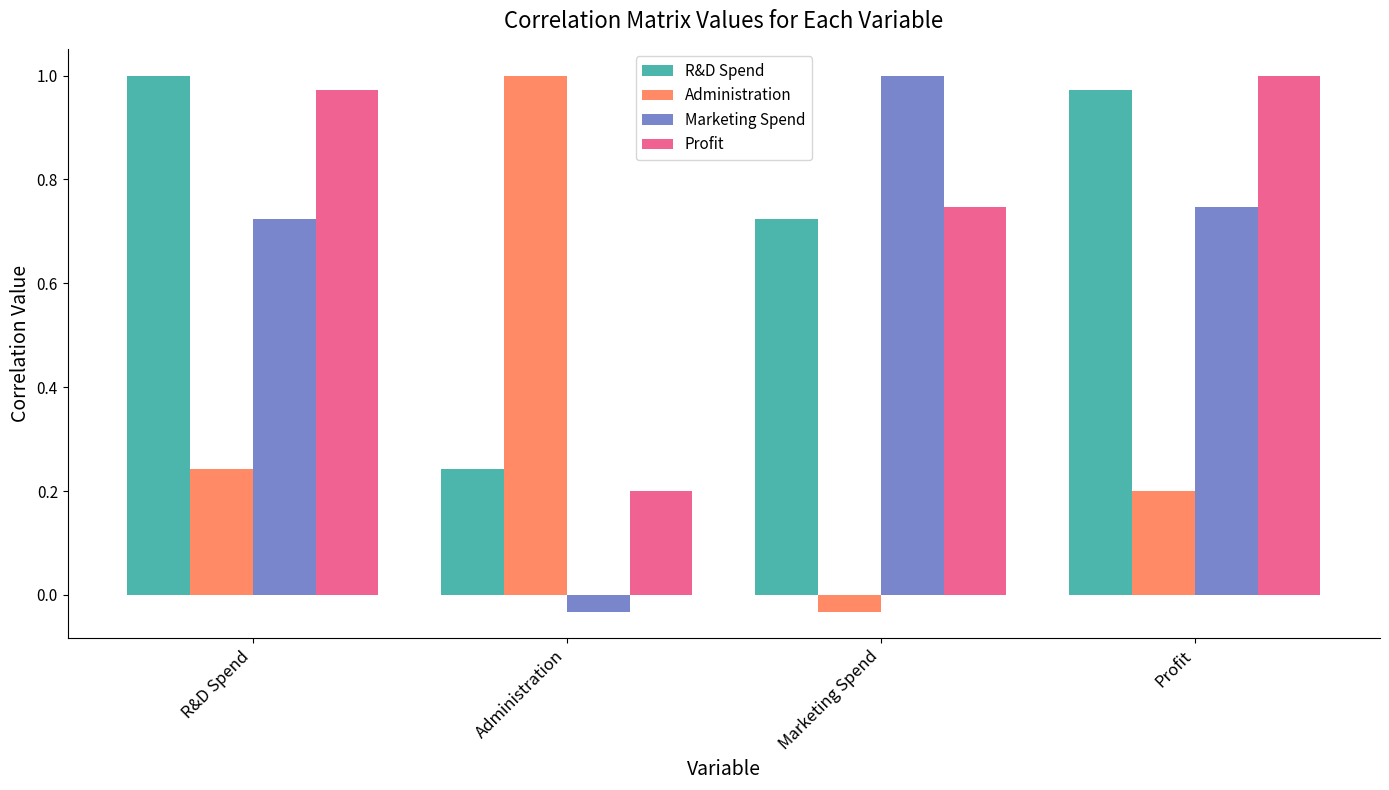

What is the sum of the R&D Spend values at Marketing Spend and Profit?

1.7